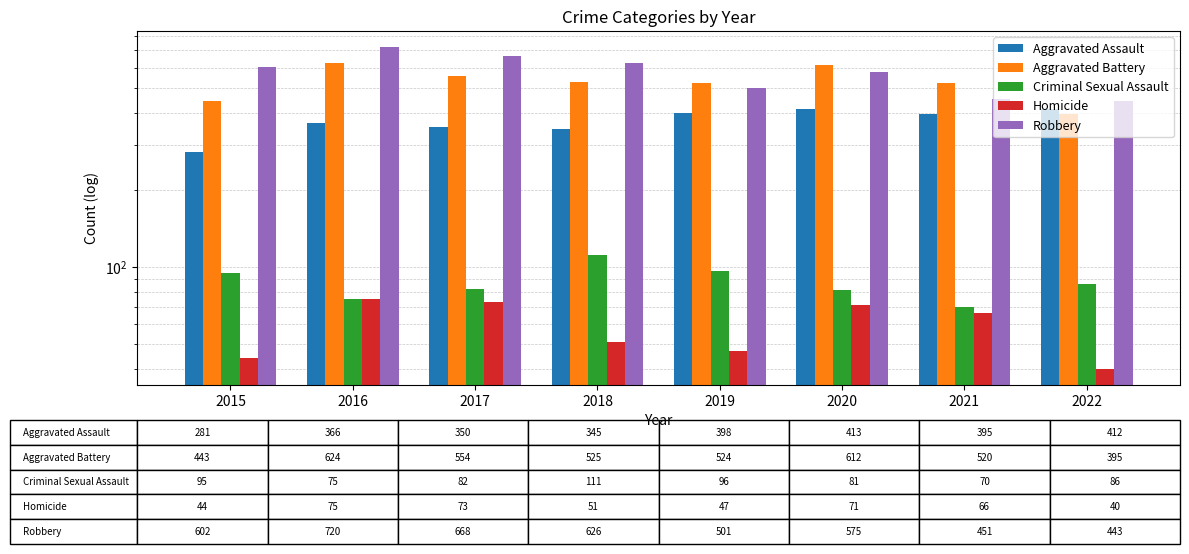

What are all the series names shown in the legend?

Aggravated Assault, Aggravated Battery, Criminal Sexual Assault, Homicide, Robbery